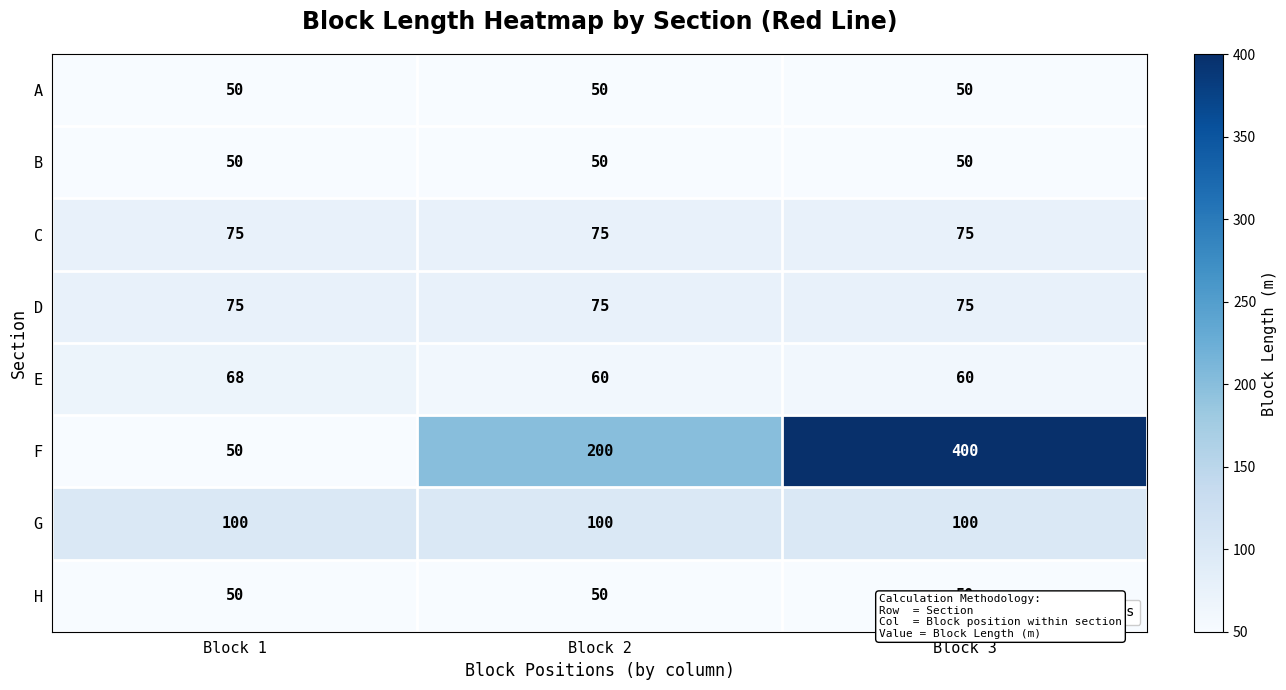

What is the sum of the A values at Block 2 and Block 3?

100